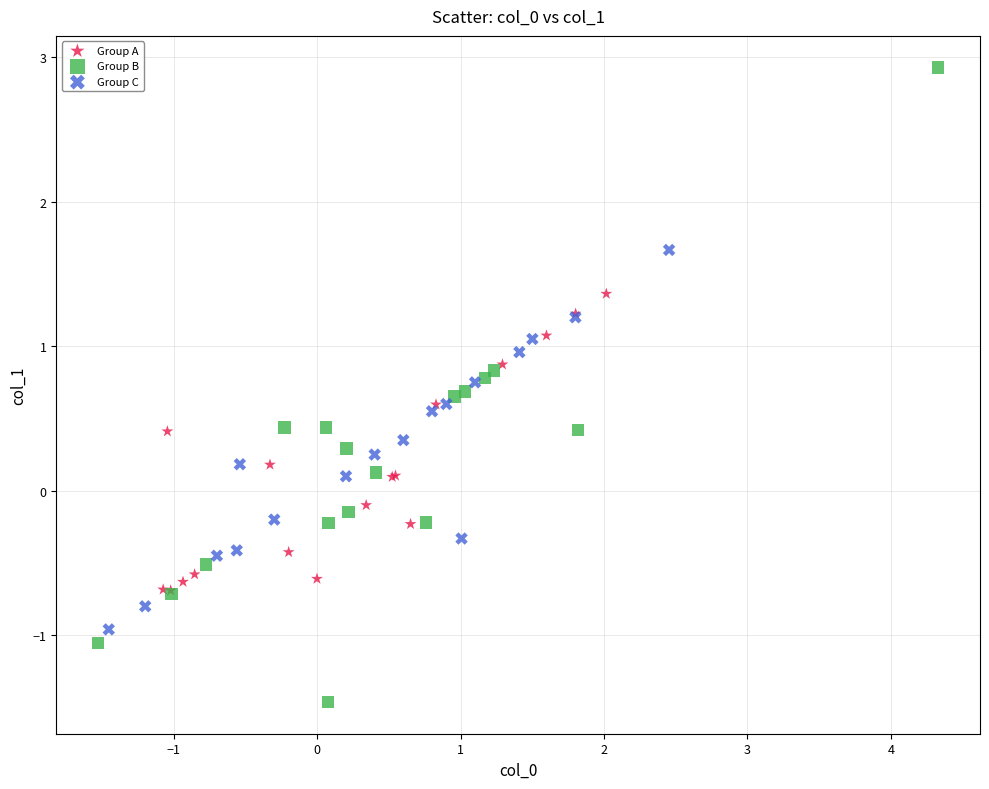

Which series has the largest Y range (max minus min)?

Group B